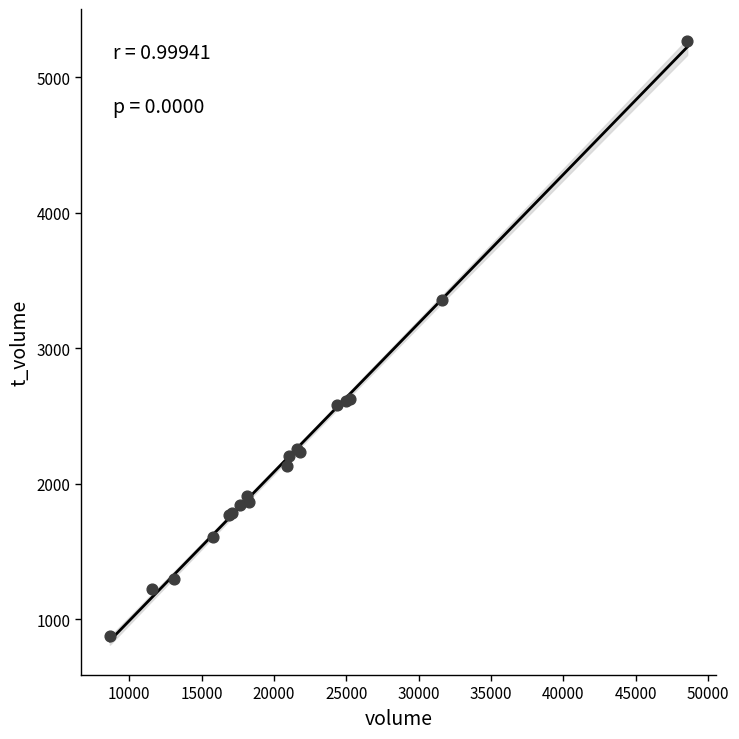

What Y value in the scatter plot is closest to 3071?

3358